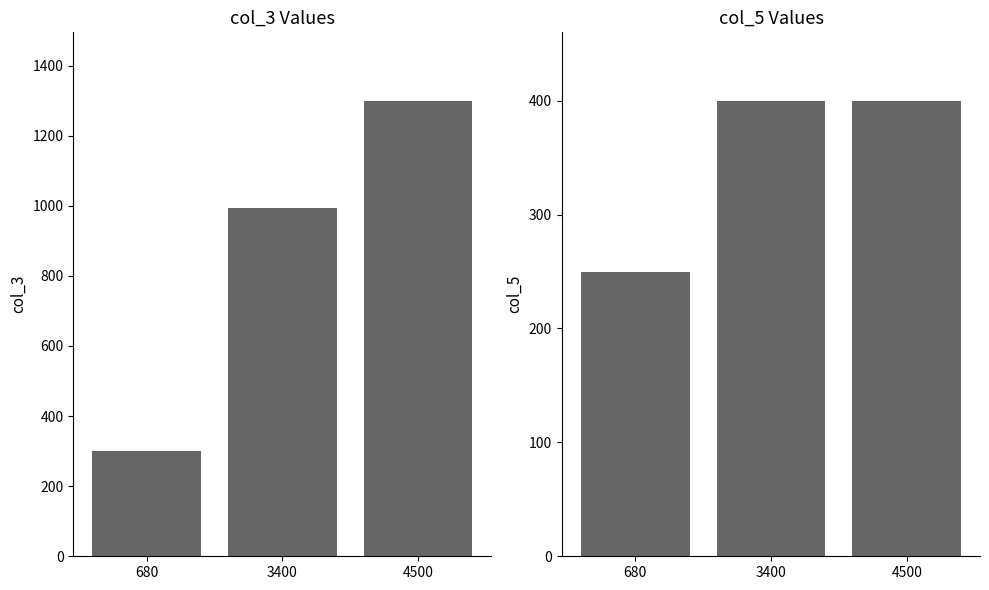

The value of col_5 at 680 is 250. True or false?

True